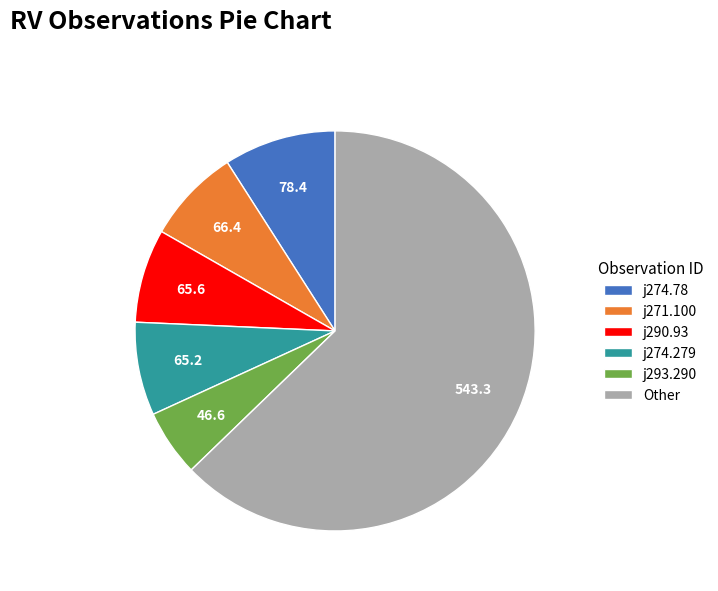

Combined, do j290.93 and j271.100 account for over 50%?

No